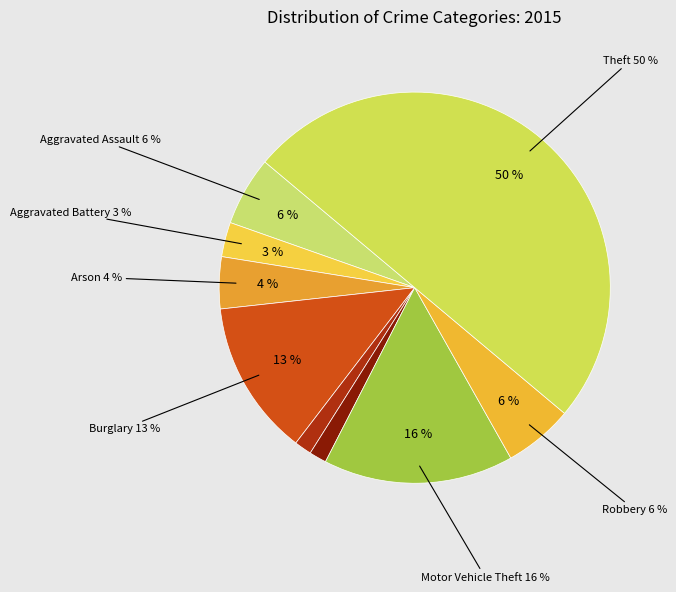

How much of the chart is everything except Criminal Sexual Assault?

98.6%